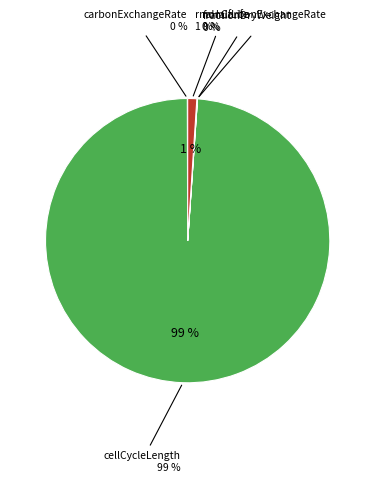

Rank the categories by value from lowest to highest.

fractionDryWeight, carbonExchangeRate, nonCarbonExchangeRate, rnaHalfLife, cellCycleLength